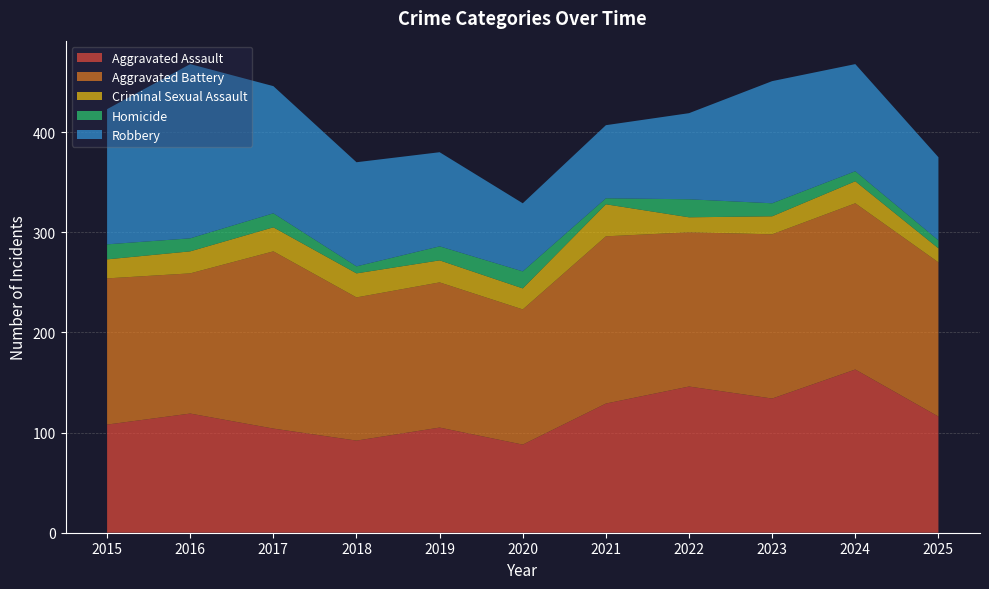

Reading left to right, extract all data points from this chart.

Aggravated Assault: 2015=108	2016=119	2017=104	2018=92	2019=105	2020=88	2021=129	2022=146	2023=134	2024=163	2025=116
Aggravated Battery: 2015=146	2016=140	2017=177	2018=143	2019=145	2020=135	2021=167	2022=154	2023=164	2024=166	2025=154
Criminal Sexual Assault: 2015=19	2016=22	2017=24	2018=24	2019=22	2020=21	2021=32	2022=15	2023=18	2024=22	2025=14
Homicide: 2015=15	2016=13	2017=14	2018=7	2019=14	2020=17	2021=6	2022=18	2023=13	2024=10	2025=8
Robbery: 2015=135	2016=174	2017=127	2018=104	2019=94	2020=68	2021=73	2022=86	2023=122	2024=107	2025=83